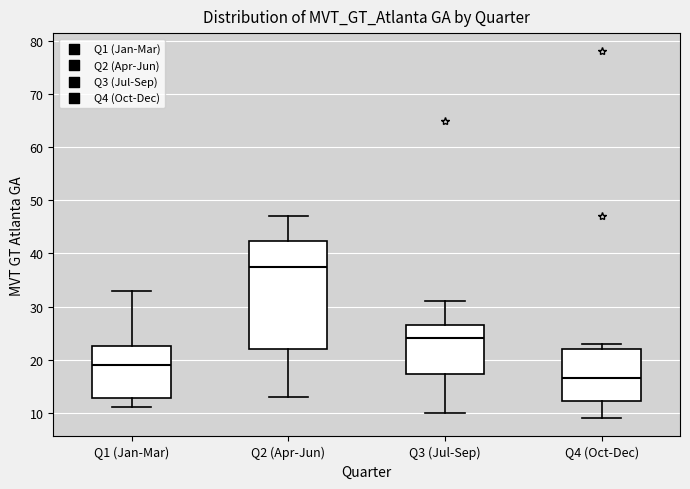

Reading left to right, read every box against the y-axis: the position of its median line, the range the box covers, and the ends of its whiskers. The values are not printed on the chart, so give them approximately, as read against the axis.

Q1 (Jan-Mar): median 19, box 13 to 23, whiskers 11 to 33
Q2 (Apr-Jun): median 38, box 22 to 42, whiskers 13 to 47
Q3 (Jul-Sep): median 24, box 17 to 27, whiskers 10 to 31
Q4 (Oct-Dec): median 17, box 12 to 22, whiskers 9 to 23